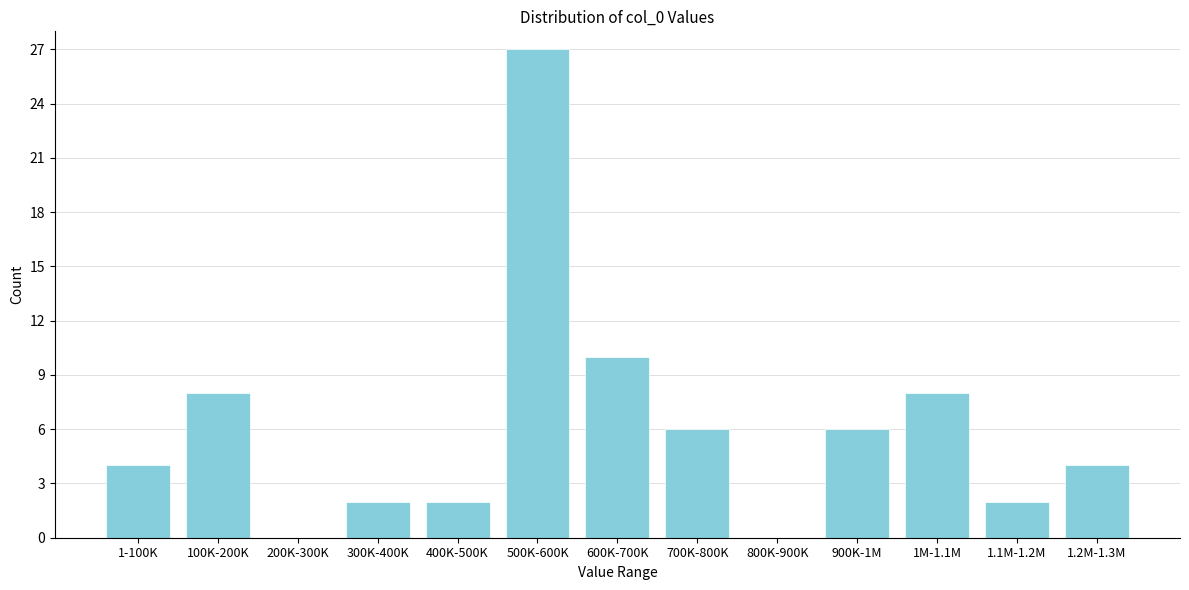

At which label is the value closest to 13?

600K-700K